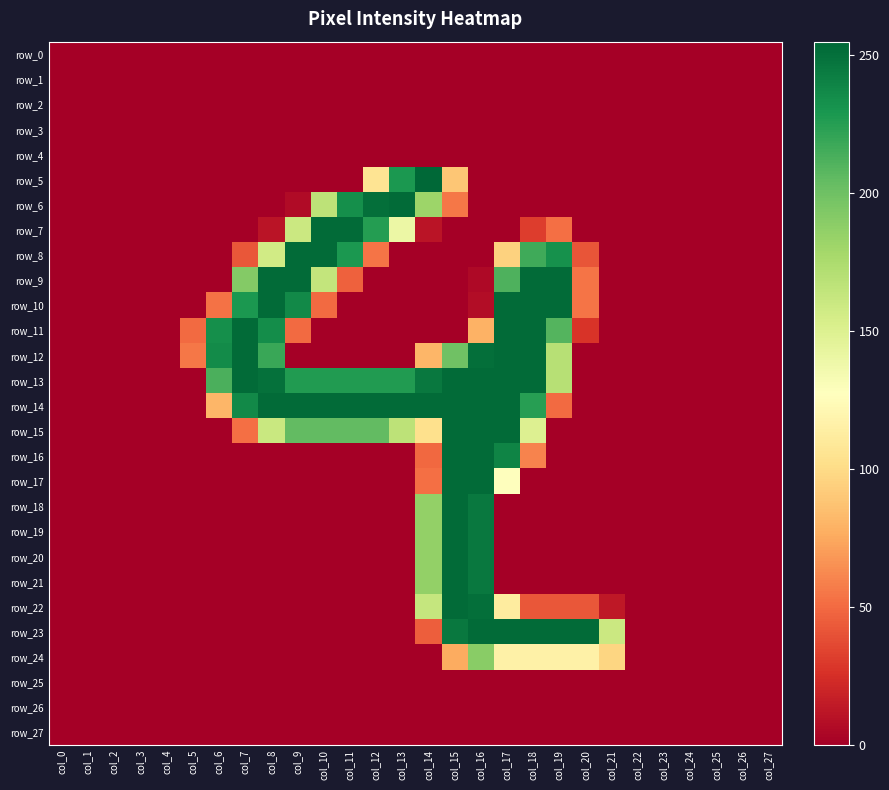

At how many categories does at least one series exceed 4?

17